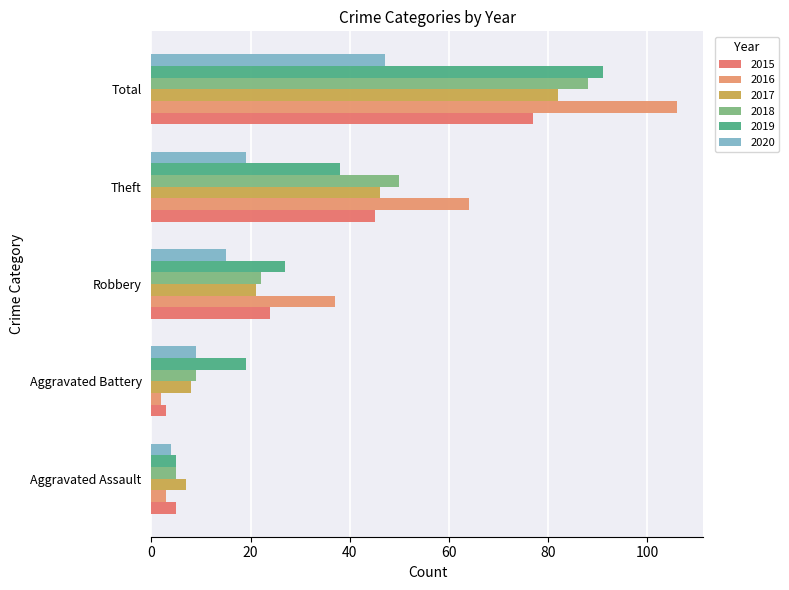

True or false: 2019 has a value of 8 at Aggravated Assault.

False